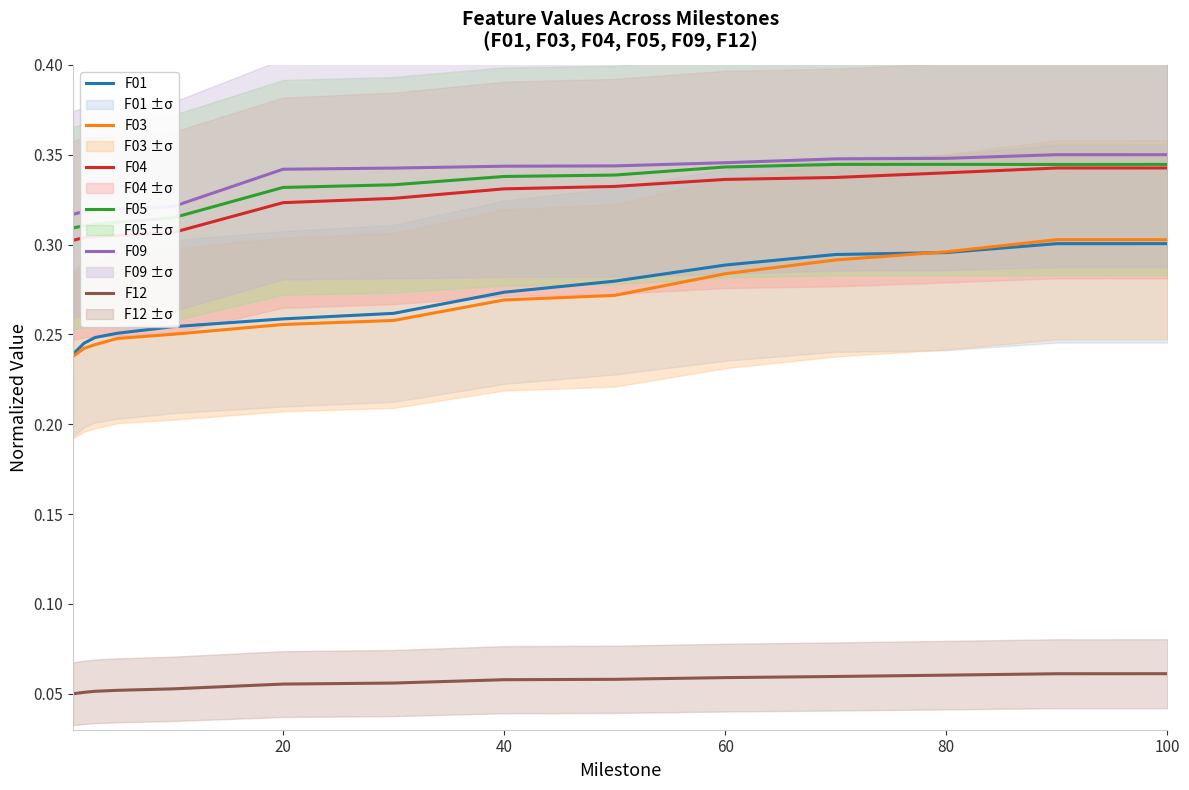

True or false: F04 and F01 cross at least once.

False